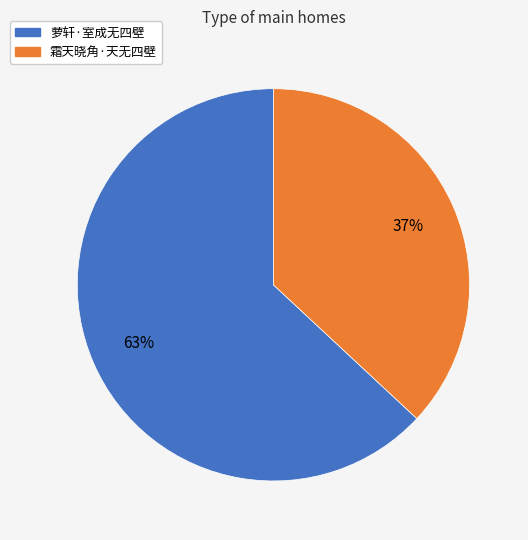

What percentage is the 萝轩·室成无四壁 slice, to the nearest percent?

63%